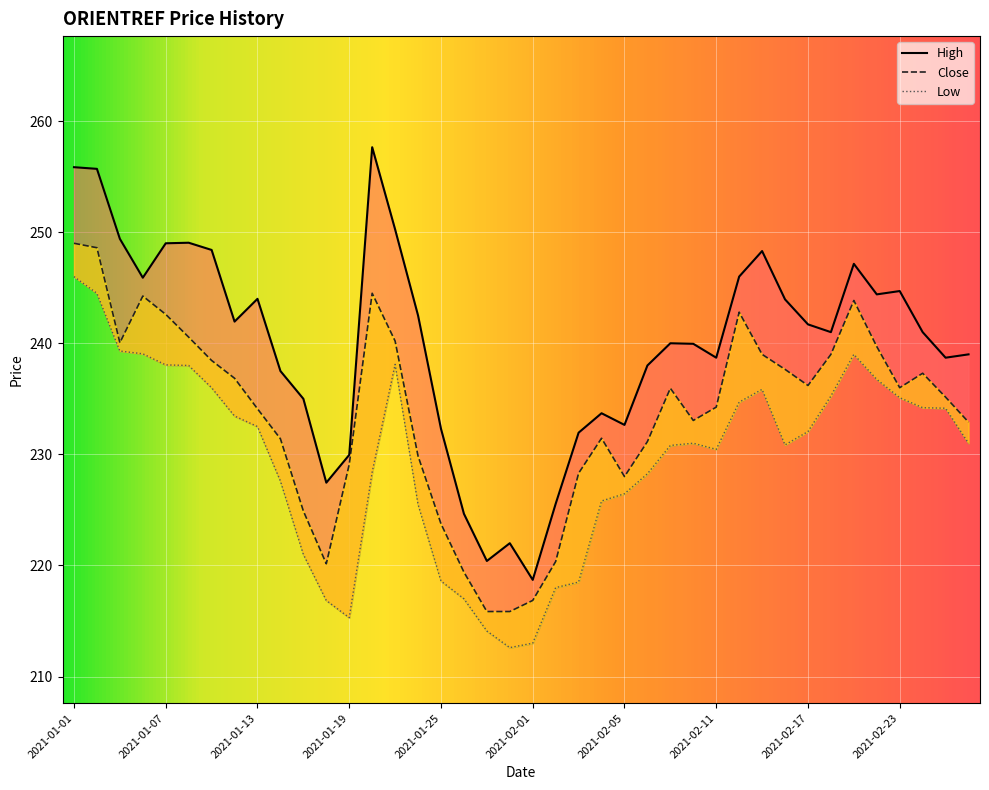

Is the value of Low at 2021-01-28 greater than the value of Close at 2021-02-19?

No